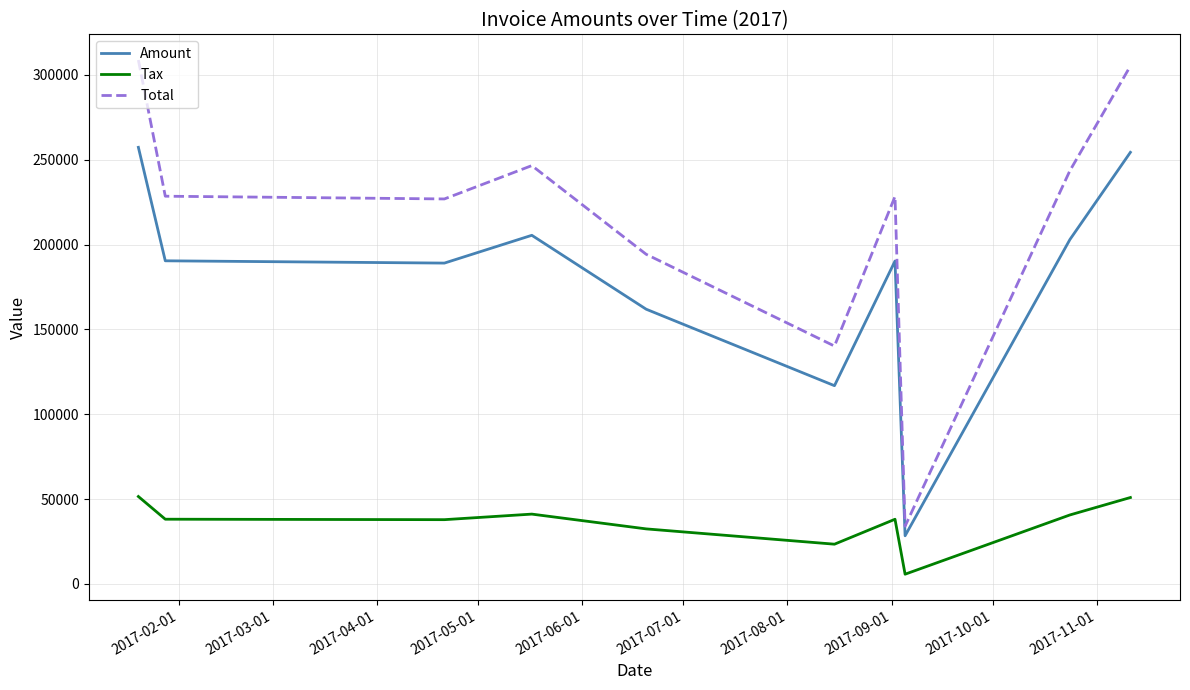

What is the difference between the maximum and minimum values in the Amount series?

229020.0